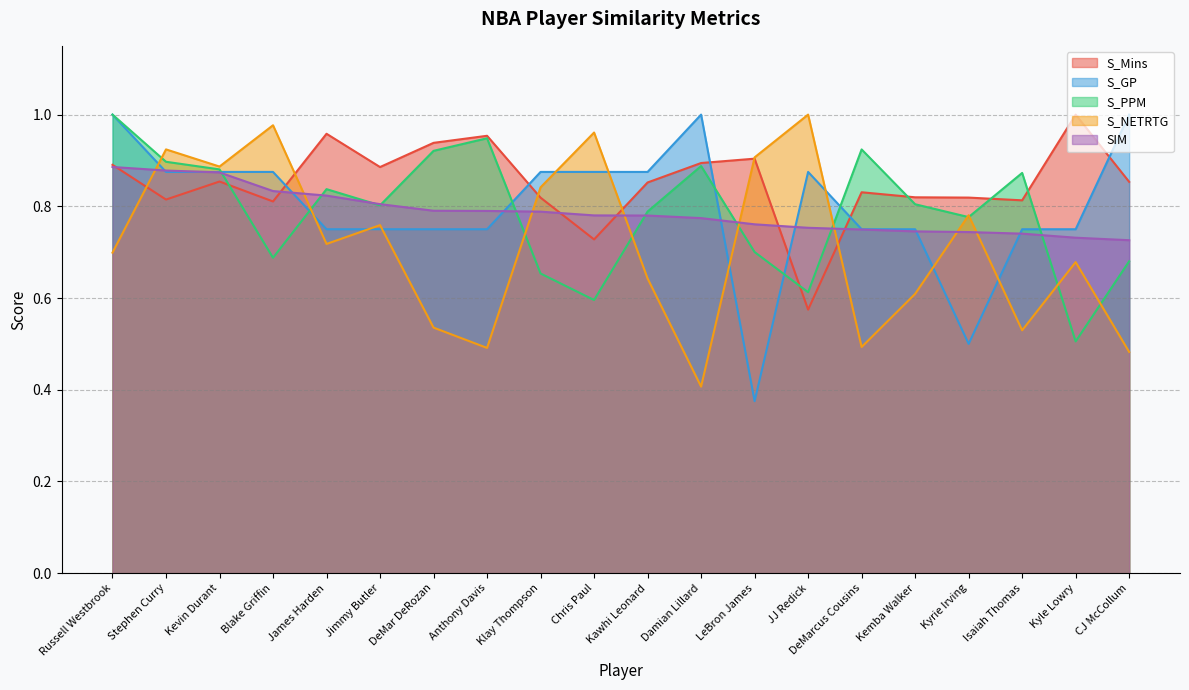

At which label is S_PPM closest to 0?

Kyle Lowry